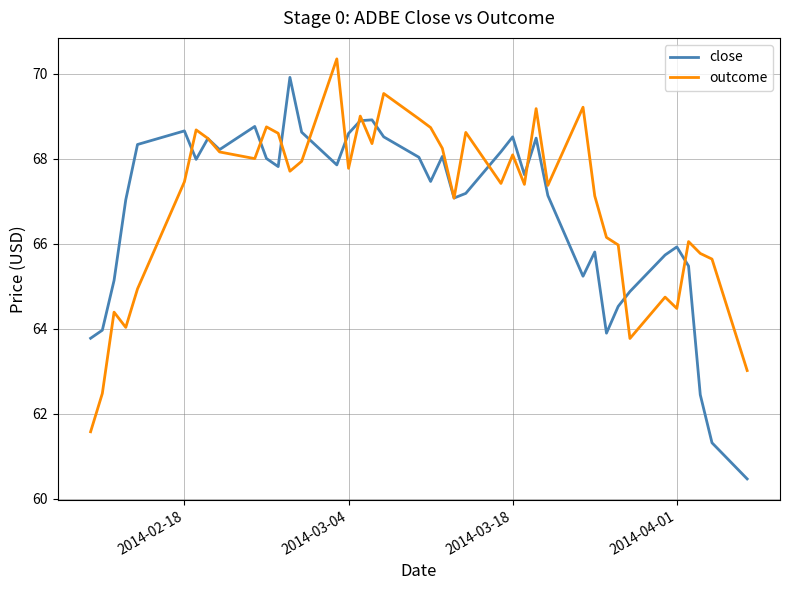

What is the maximum value shown in the chart?

70.4